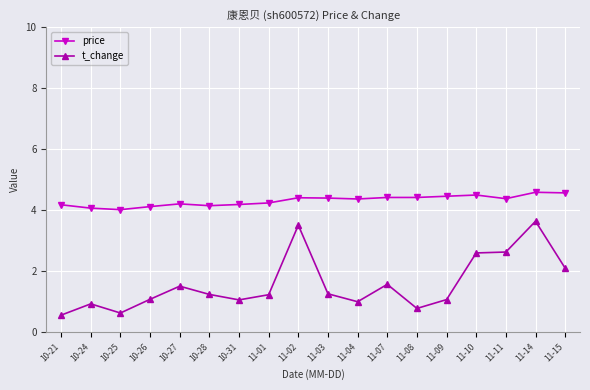

Where is t_change nearest to the value 2?

11-15